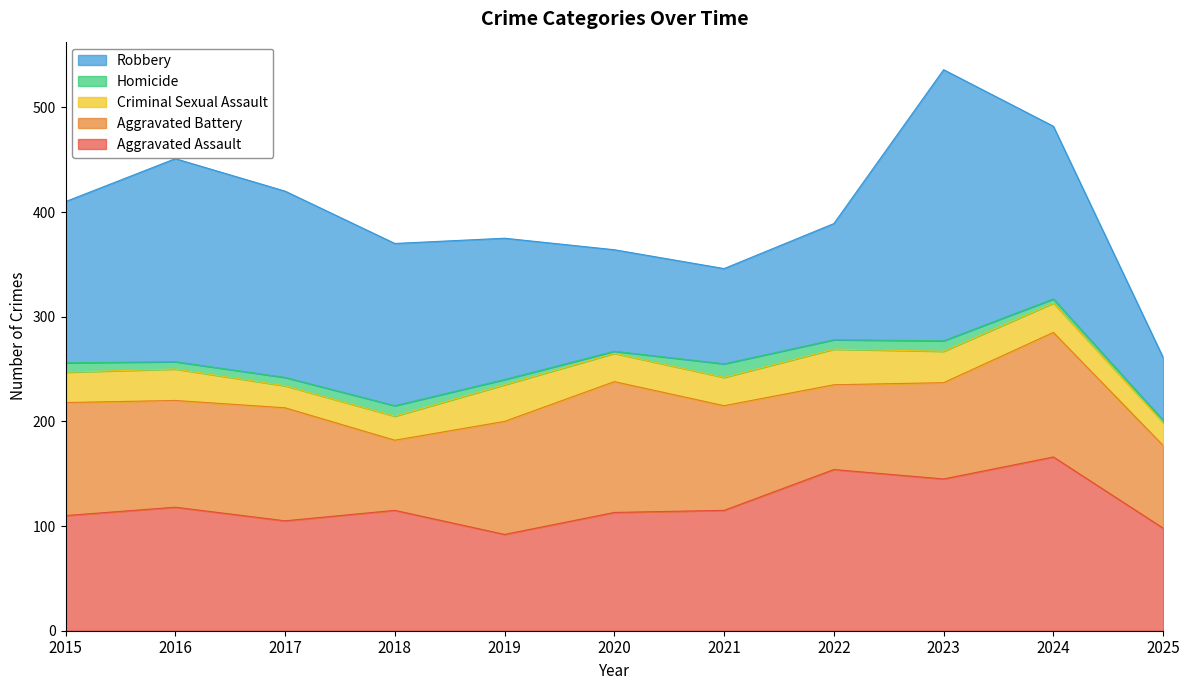

Which has a higher value, 2015 or 2019?

2015